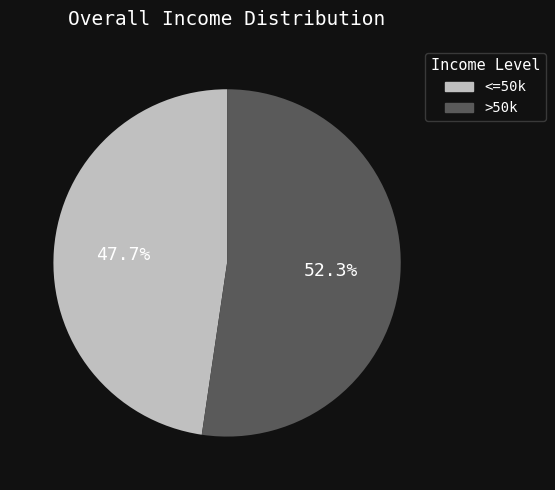

What is the majority slice?

>50k